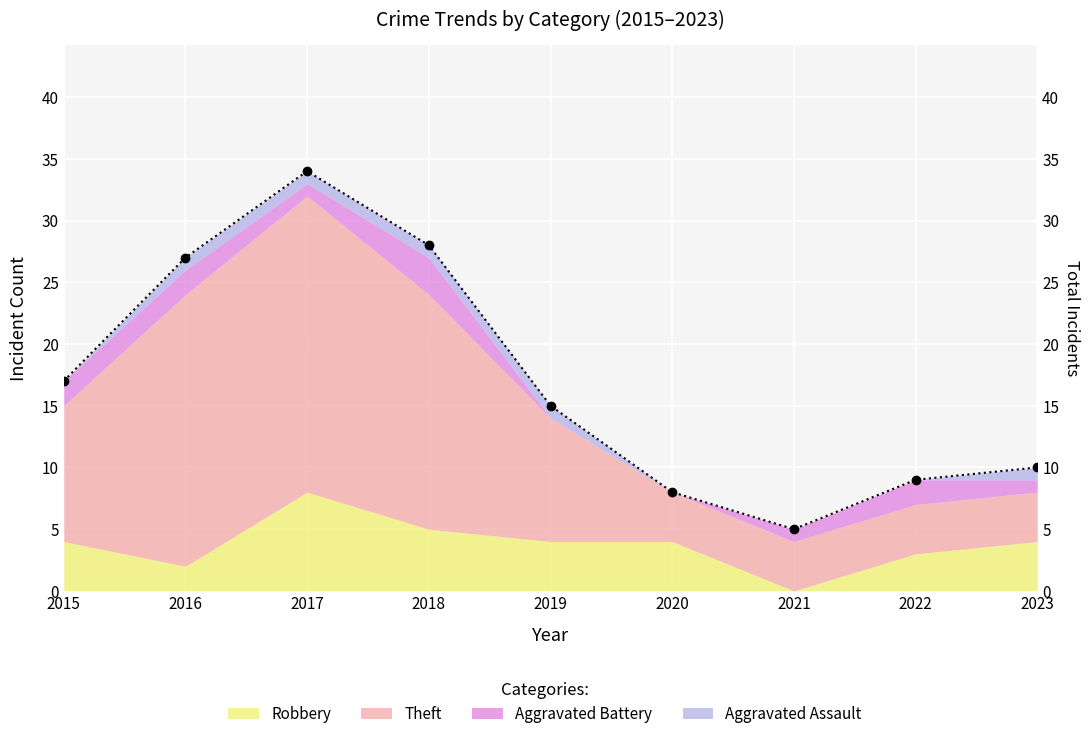

What is the value of the 6th point from the left?

8